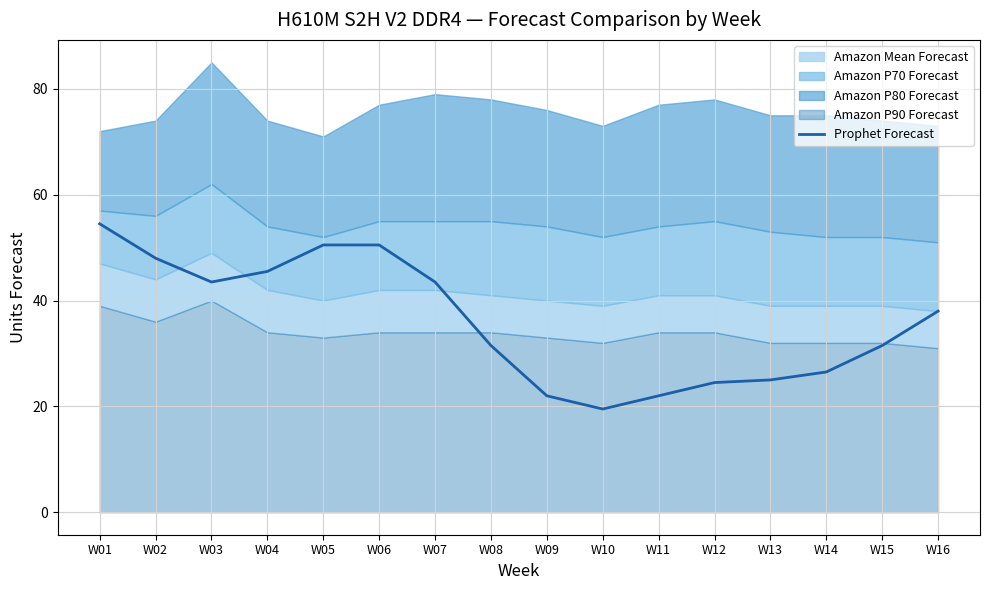

Count the number of values greater than 38.

7